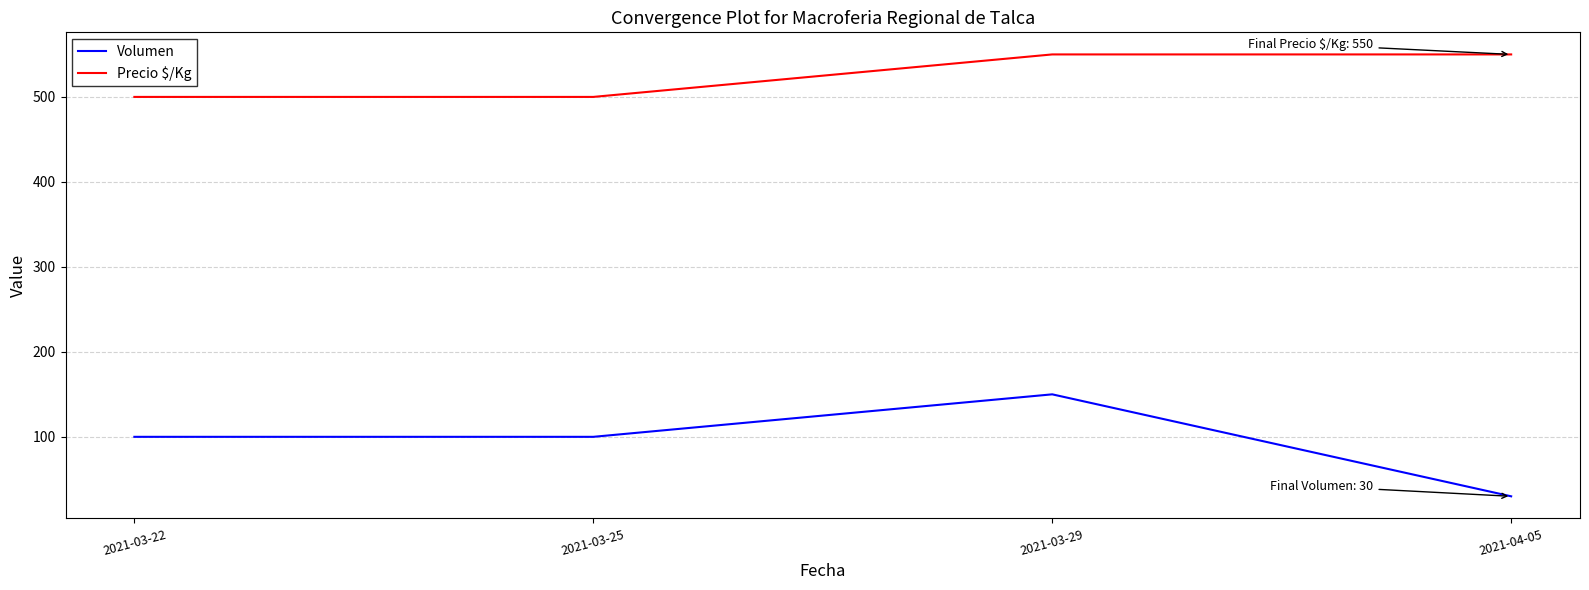

List the series in order of their peak value, highest first.

Precio $/Kg, Volumen